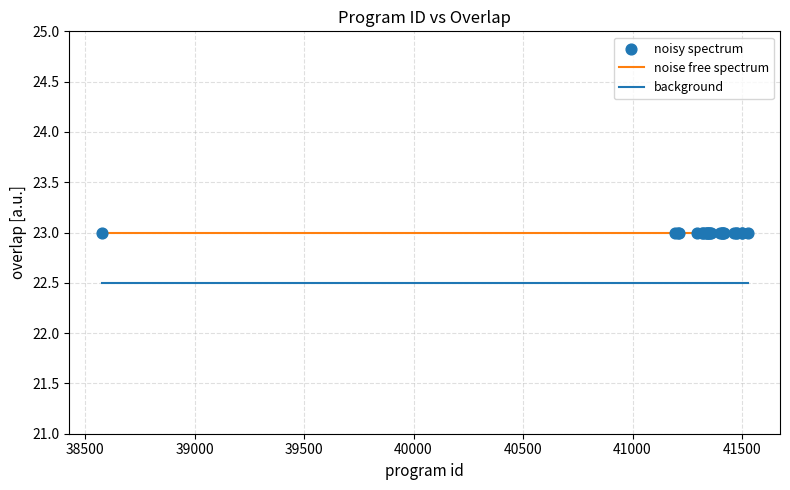

List the series in order of their peak value, highest first.

noise free spectrum, background